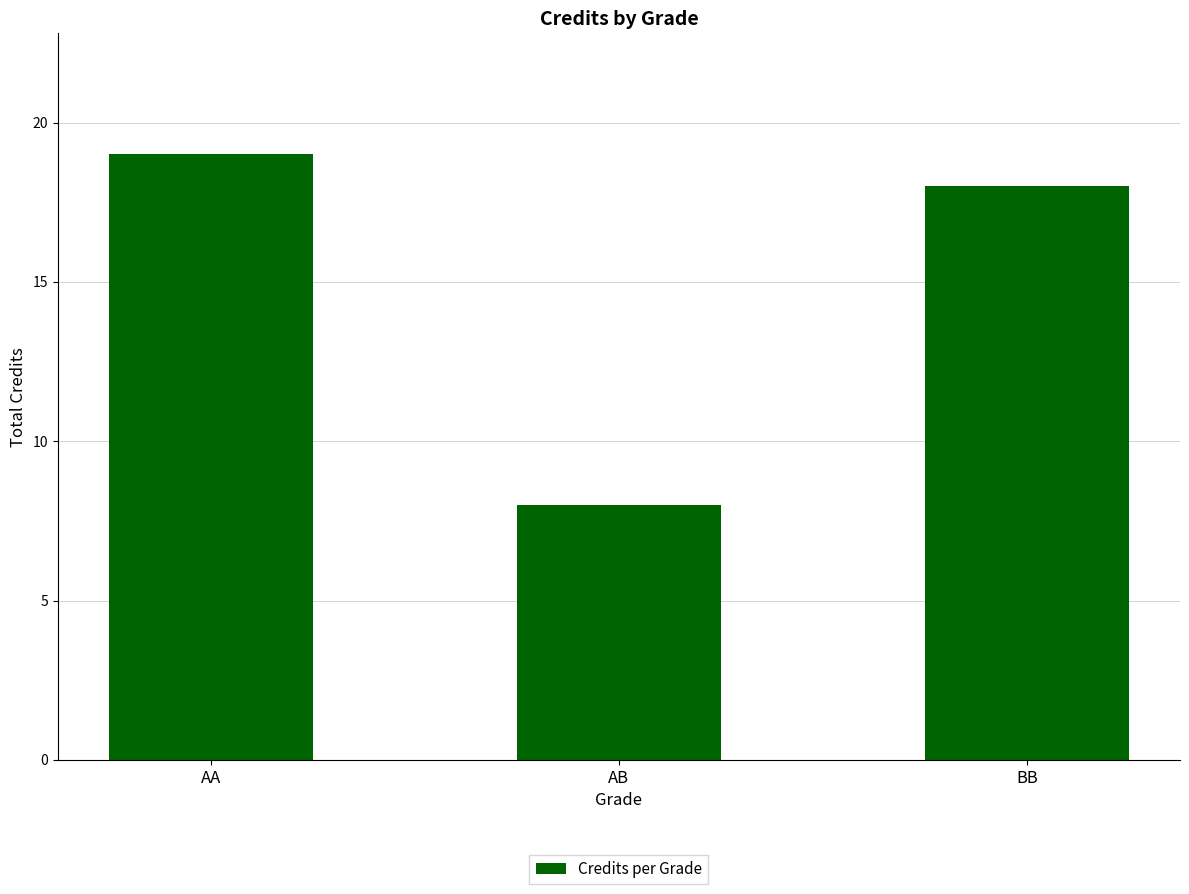

Count the number of data series in this chart.

1